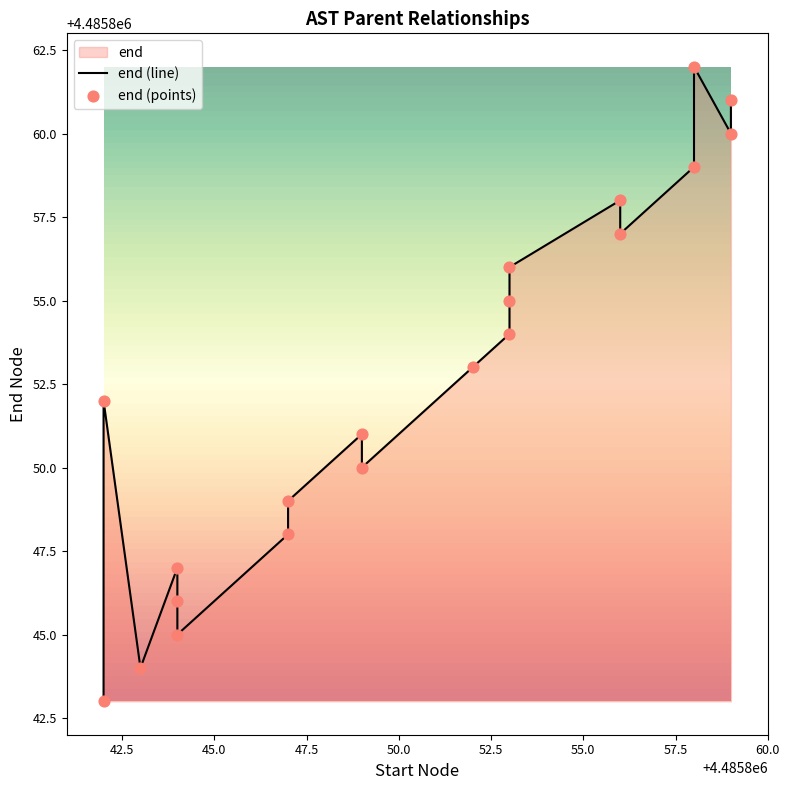

At how many categories does at least one series exceed 4485854?

8